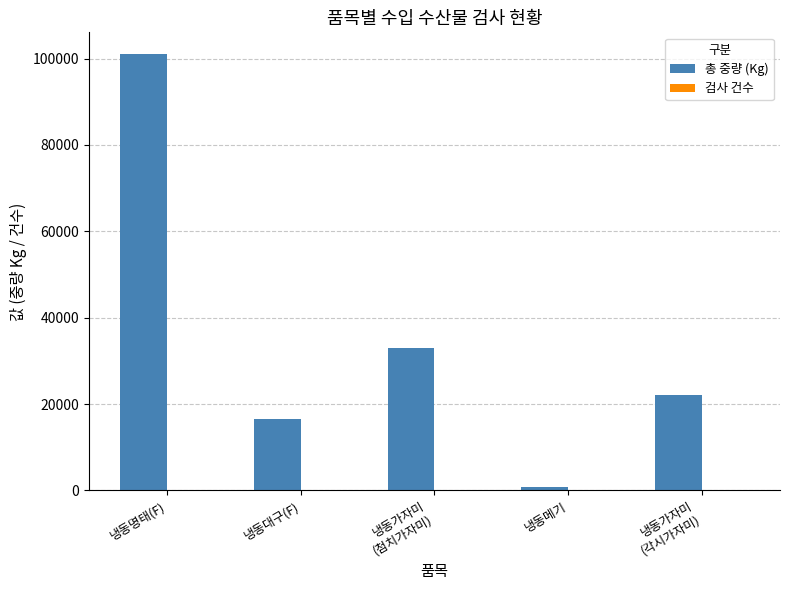

What is the total value across all series at 냉동메기?

831